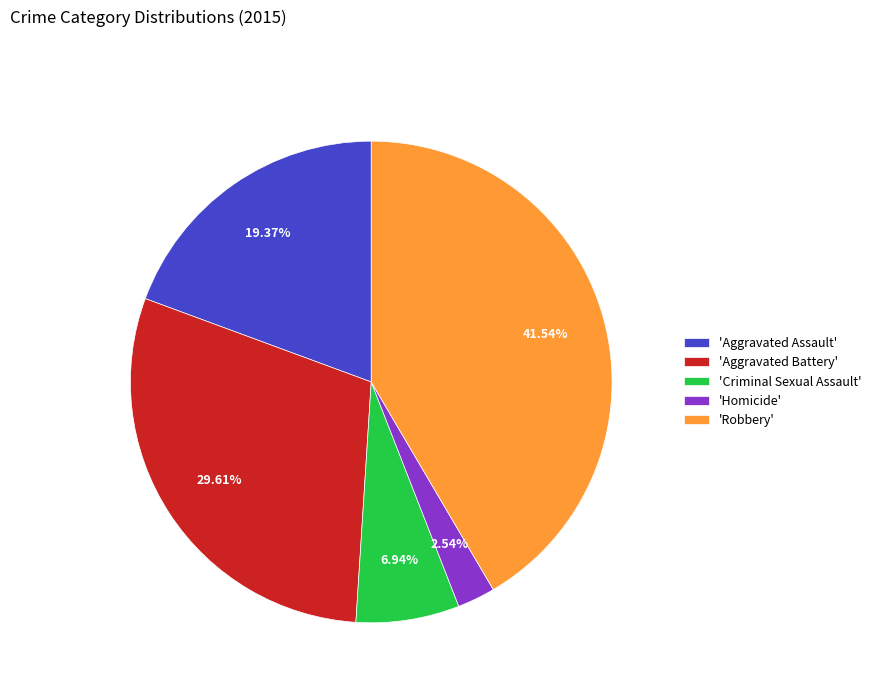

Which has a higher value, 'Aggravated Battery' or 'Homicide'?

'Aggravated Battery'